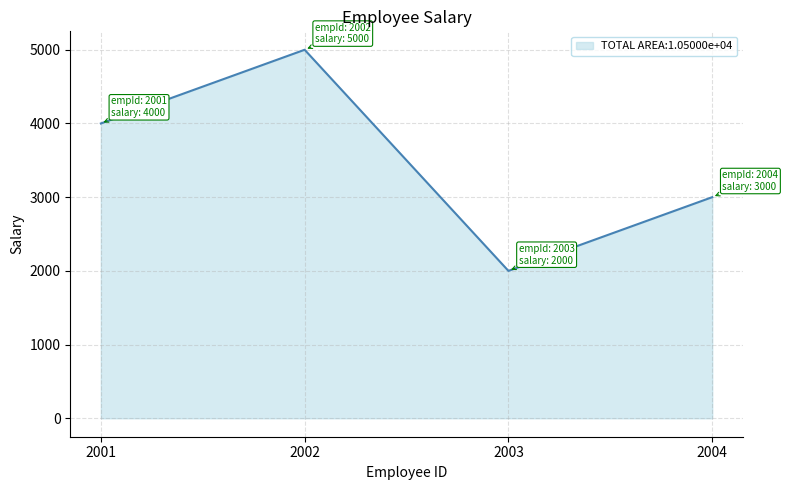

Reading left to right, transcribe all the data shown in this chart.

4000	5000	2000	3000